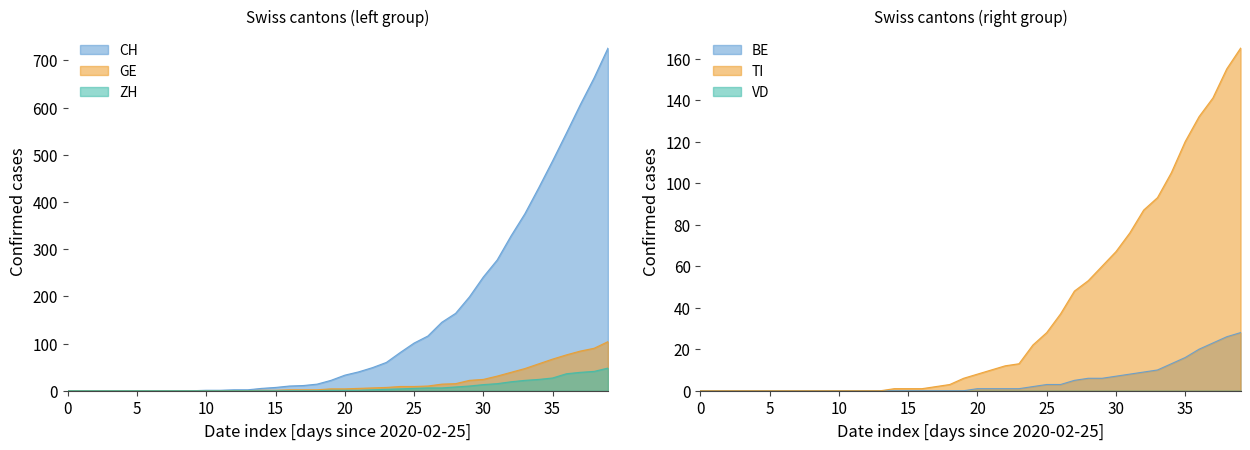

At 36, list the series in order from smallest to largest.

BE, ZH, GE, TI, CH